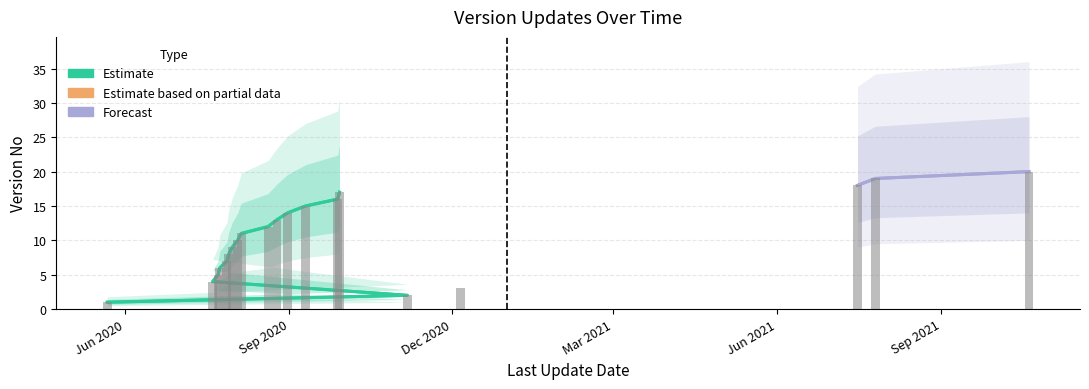

What is the minimum value shown in the chart?

1